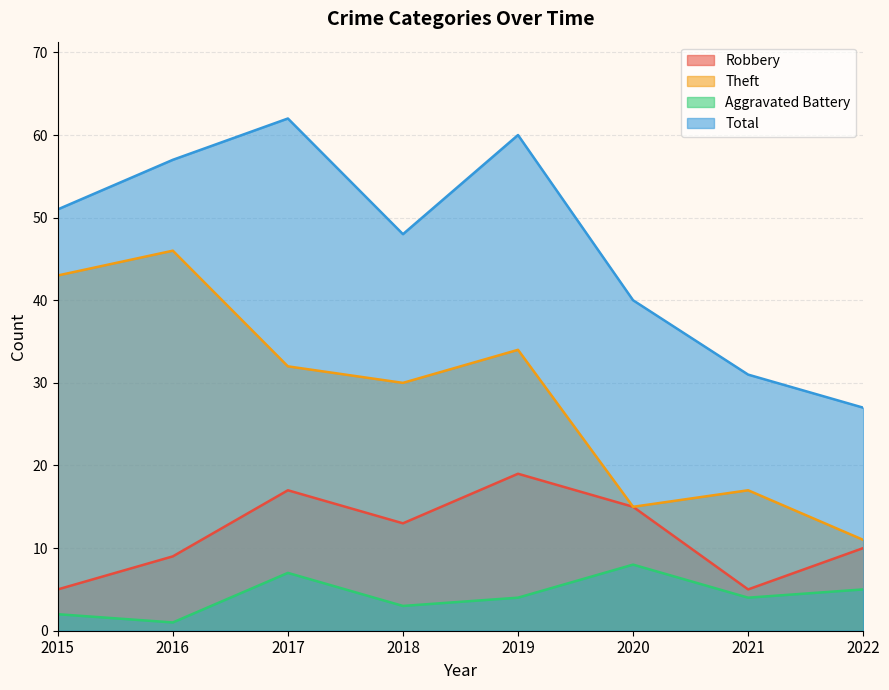

Rank the series at 2021 from highest to lowest value.

Total, Theft, Robbery, Aggravated Battery